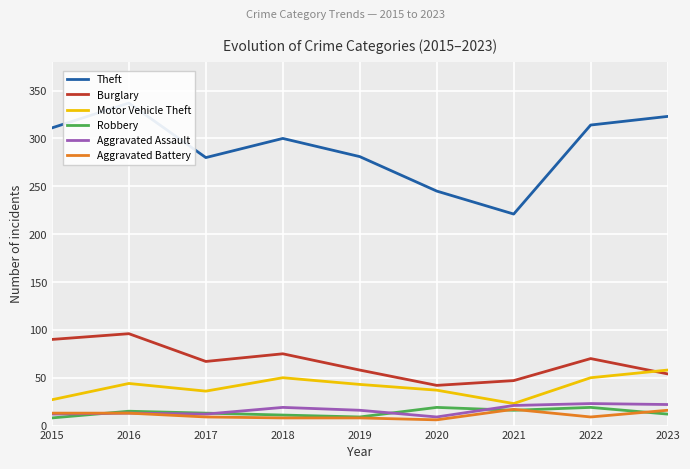

The value of Aggravated Assault at 2022 is 23. True or false?

True